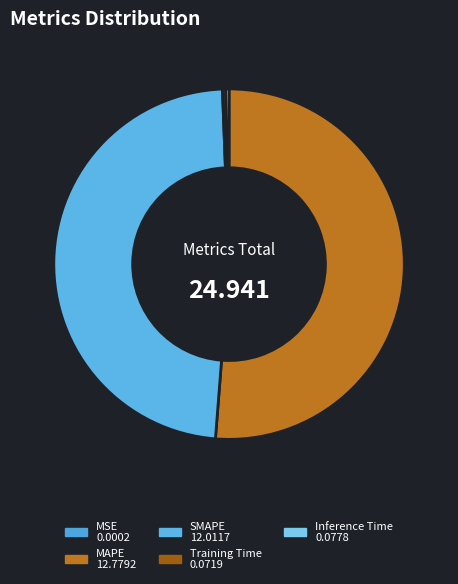

True or false: SMAPE accounts for 48% of the total.

True